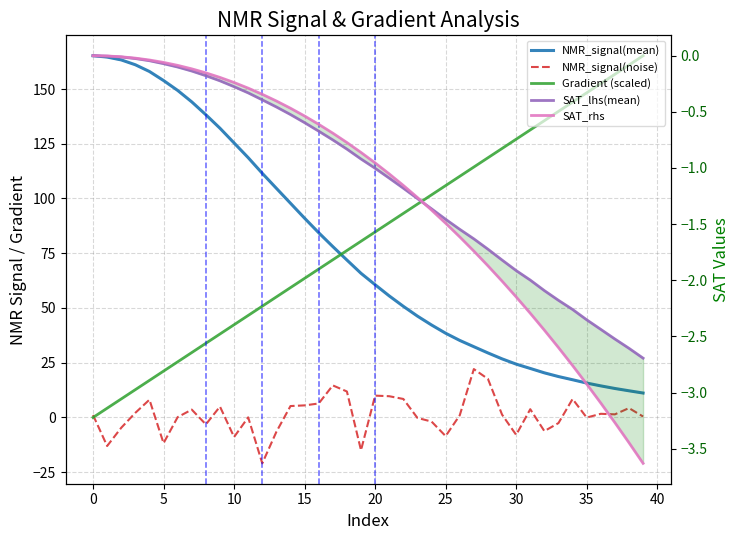

Which label corresponds to the smallest value in the chart?

12